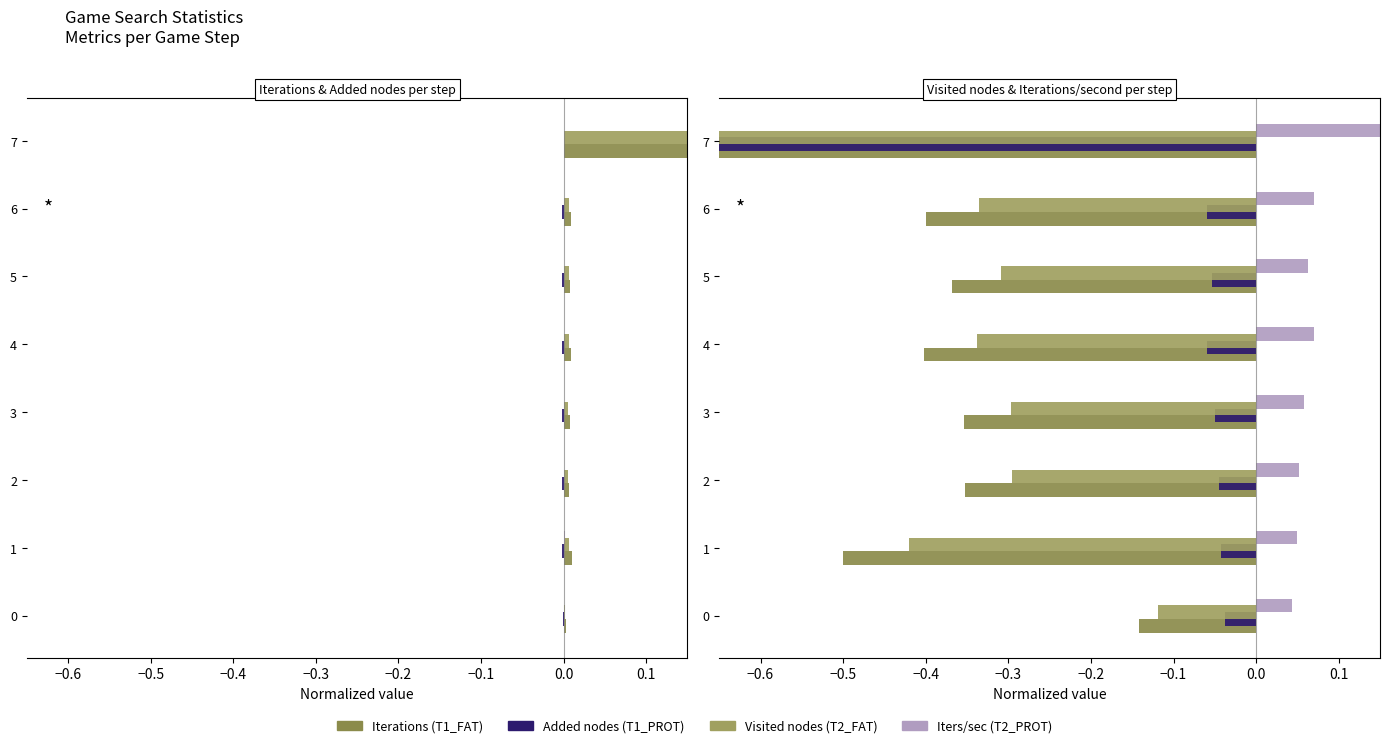

At how many categories does at least one series exceed 0?

8